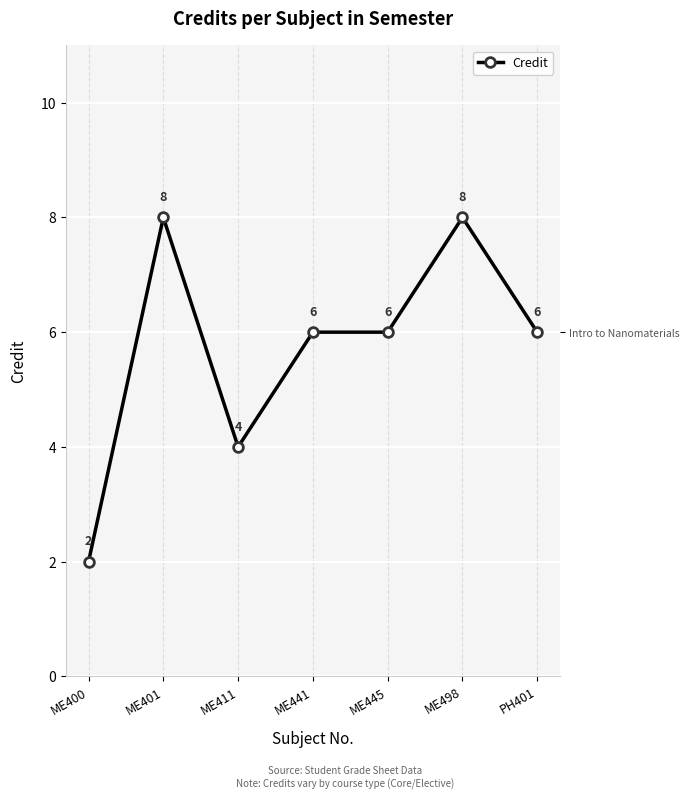

Where is the data nearest to the value 5?

ME411